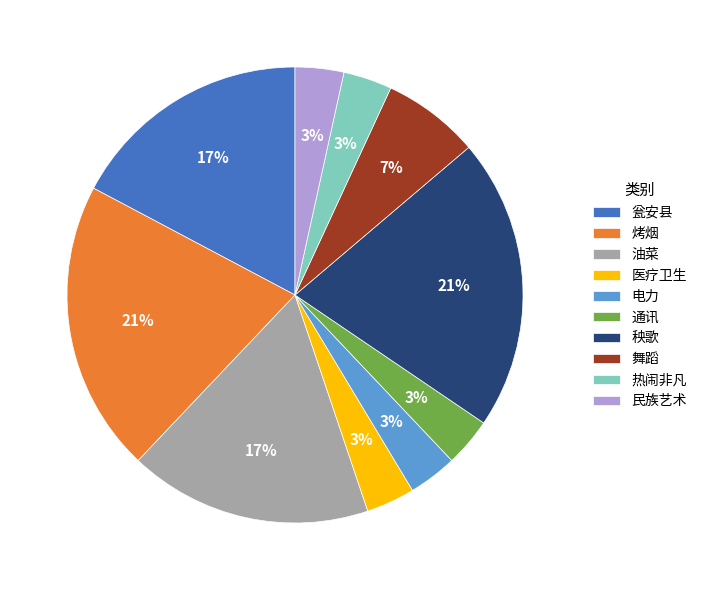

What is the ratio of the value at 通讯 to the value at 油菜?

0.2